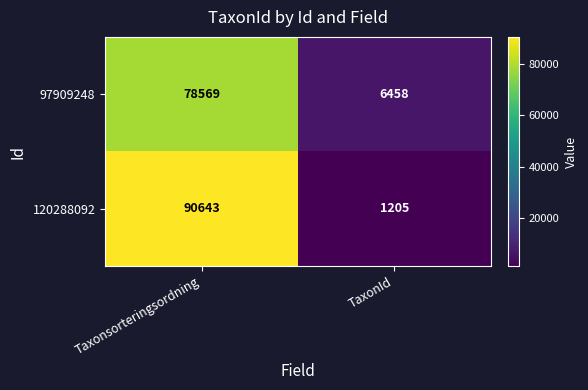

List the labels in order of 120288092 value, smallest first.

TaxonId, Taxonsorteringsordning